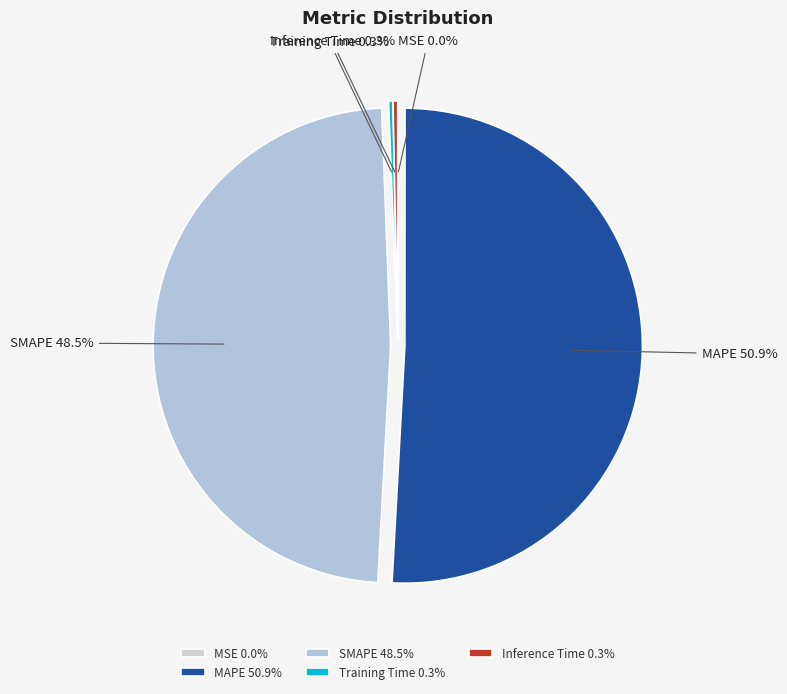

Combined, do Training Time and SMAPE account for over 50%?

No